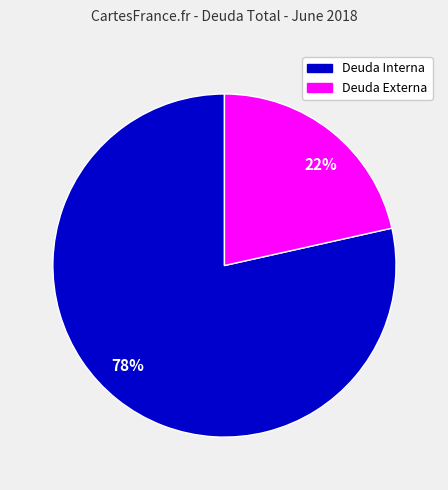

Which category has the smallest portion of the pie?

22%